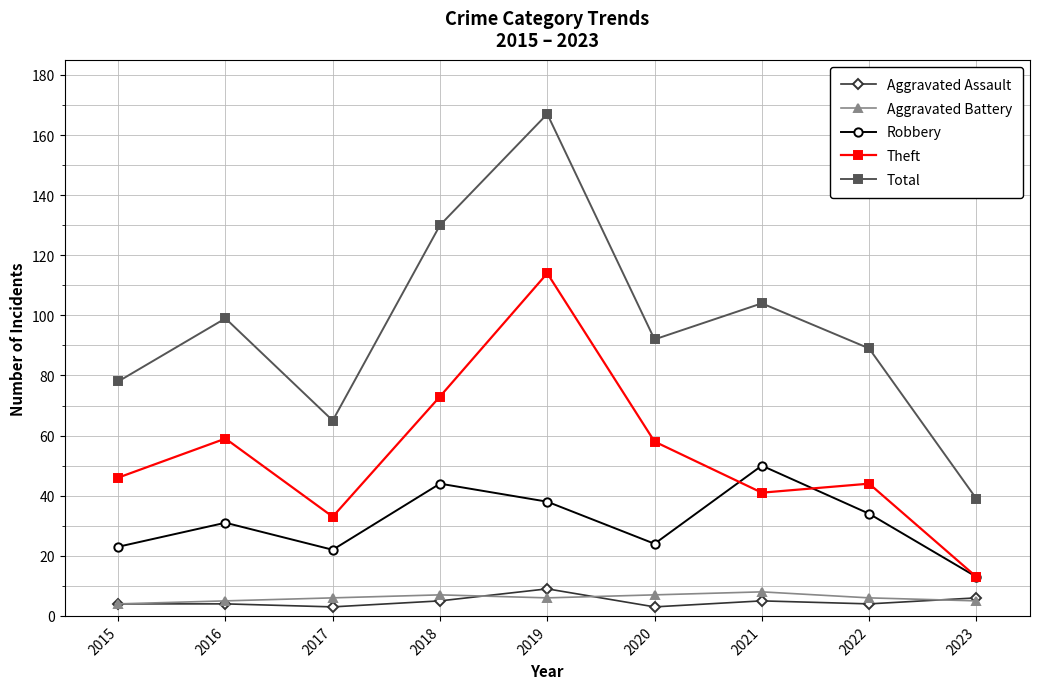

True or false: Total and Theft intersect in this chart.

False